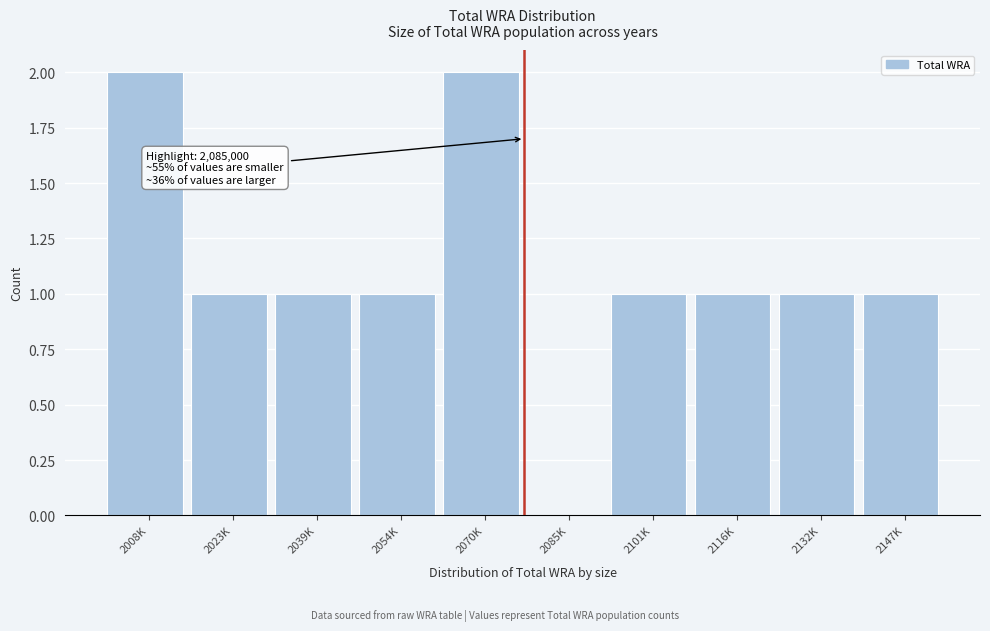

Reading left to right, extract all data points from this chart.

2008K=2	2023K=1	2039K=1	2054K=1	2070K=2	2085K=0	2101K=1	2116K=1	2132K=1	2147K=1